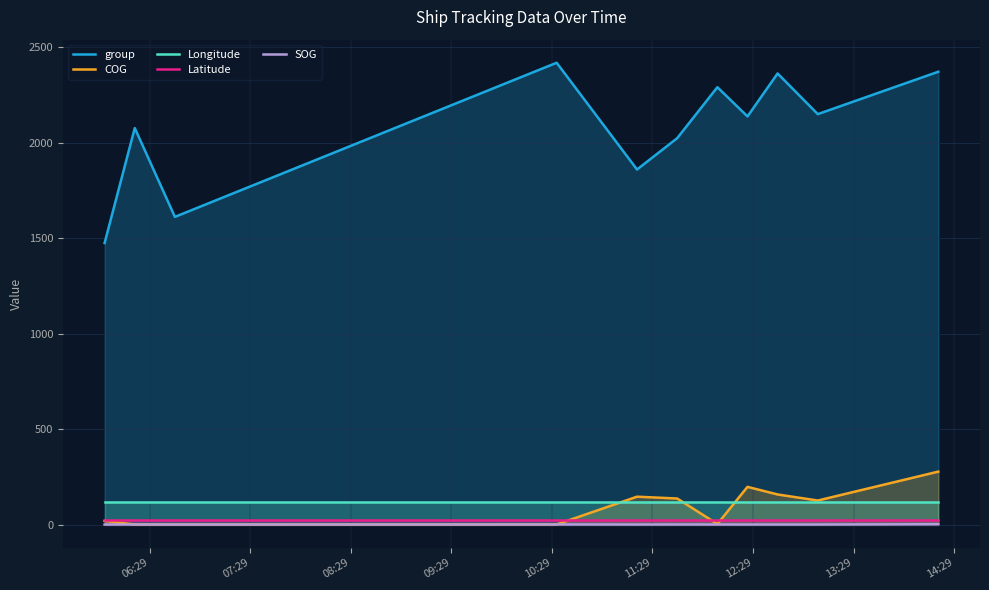

Which series has the largest total across all categories?

group